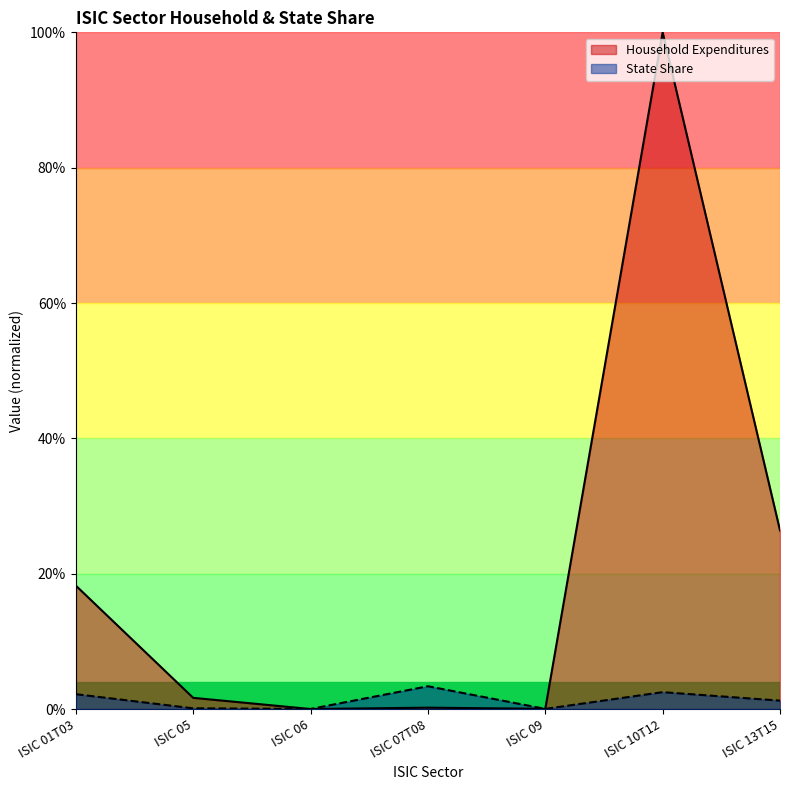

The Household Expenditures series shows 0.3 at ISIC 13T15. True or false?

True